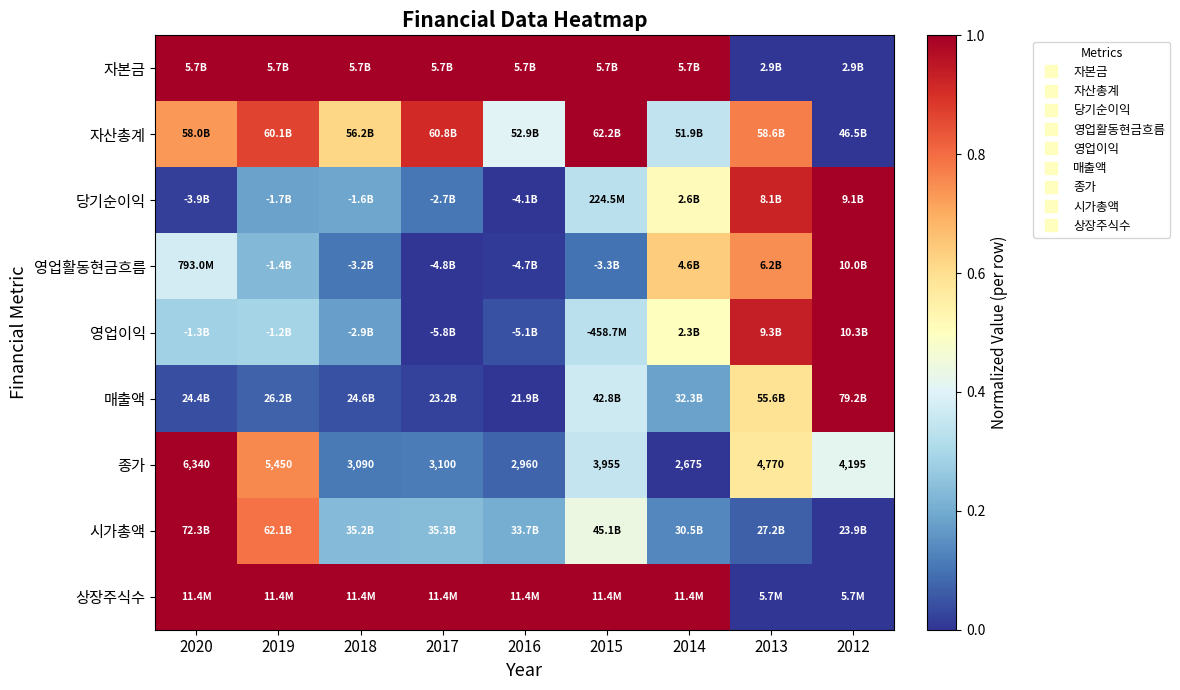

What is the total value across all series at 2018?

3.5